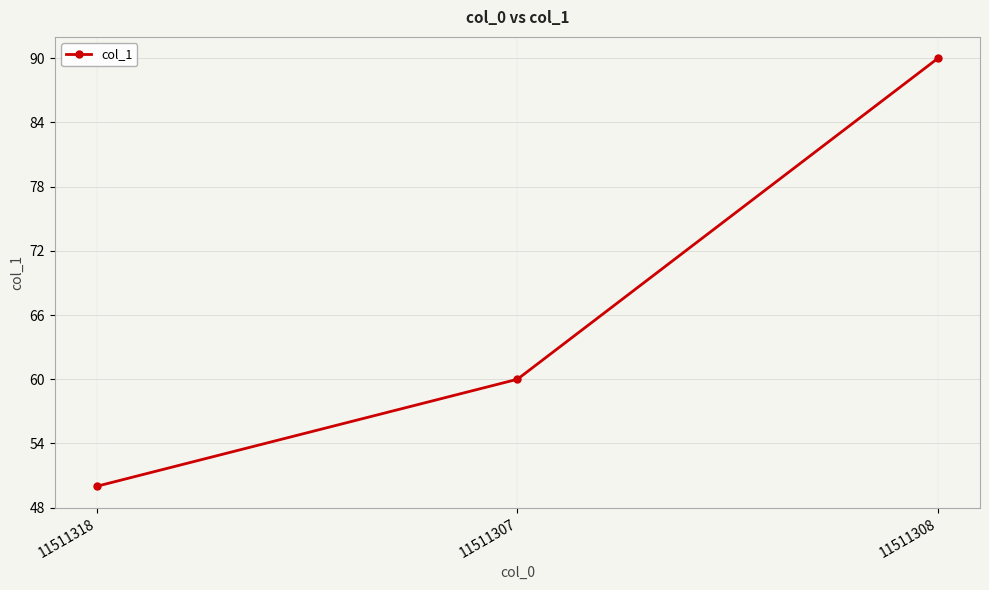

Does the chart display data point markers on the line(s)?

Yes